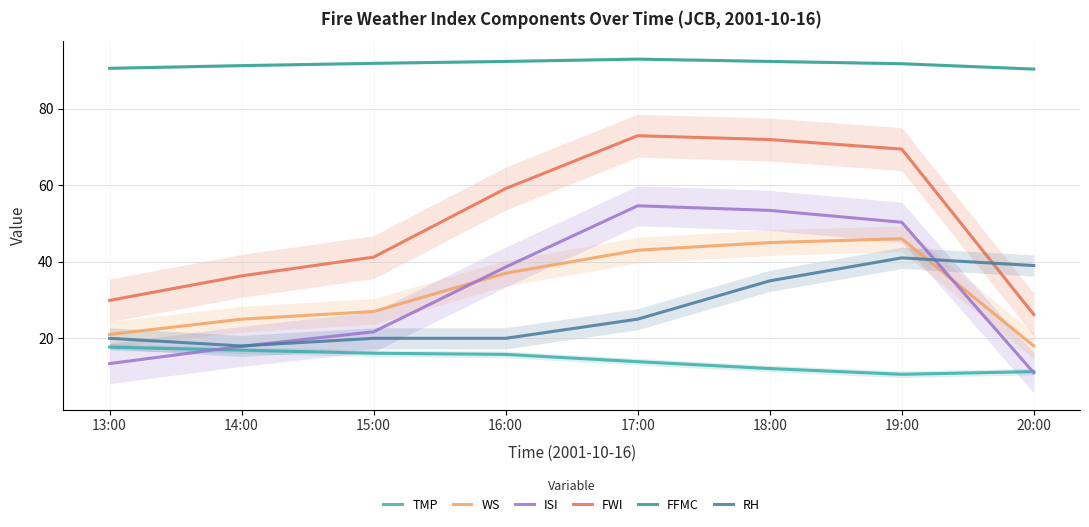

What are all the series names shown in the legend?

TMP, WS, ISI, FWI, FFMC, RH